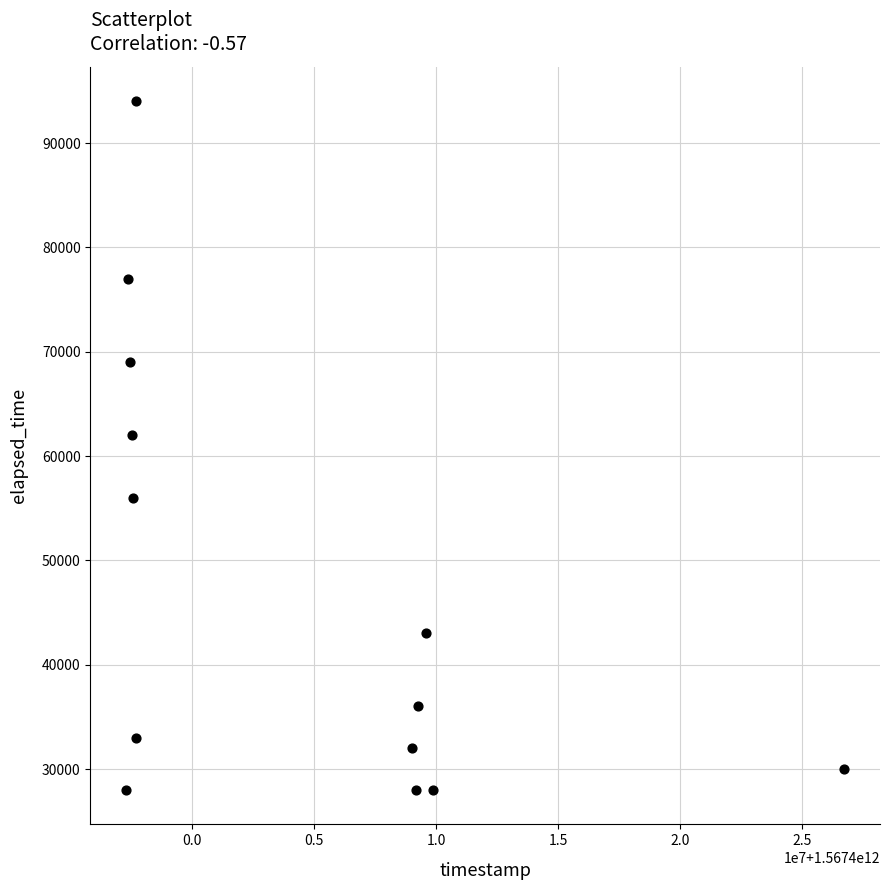

What is the range of X values (max minus min)?

29418970